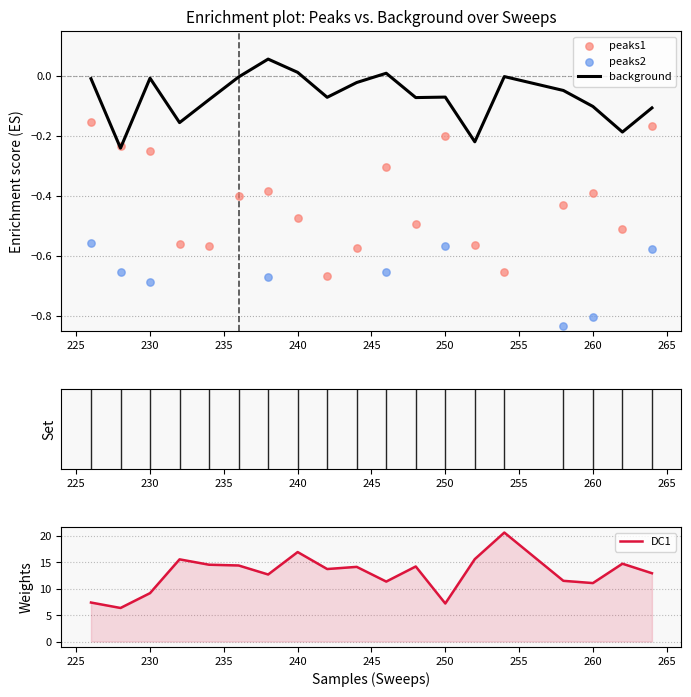

Which series has the largest total across all categories?

DC1